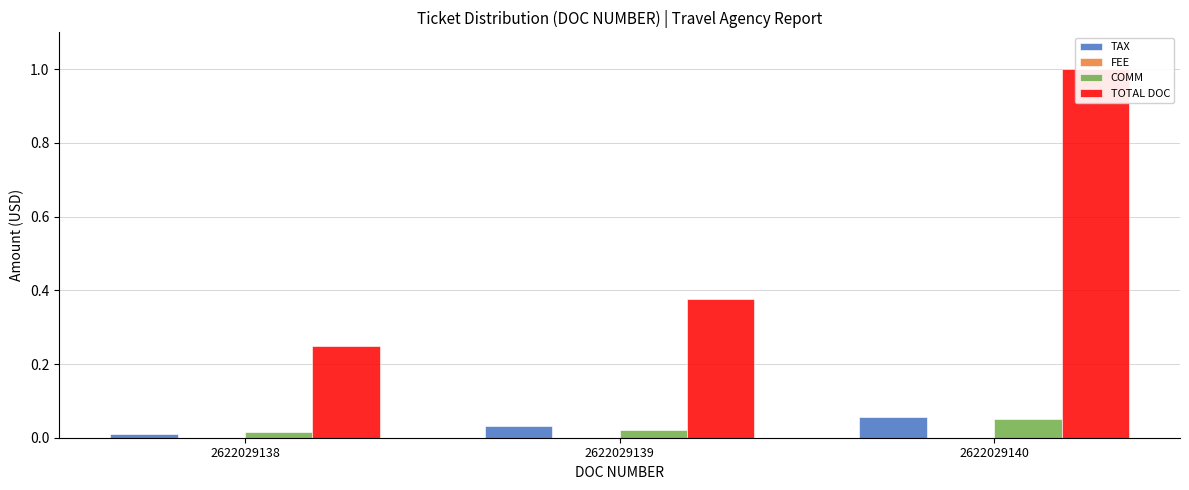

Rank the series by their maximum value, from highest to lowest.

TOTAL DOC, TAX, COMM, FEE